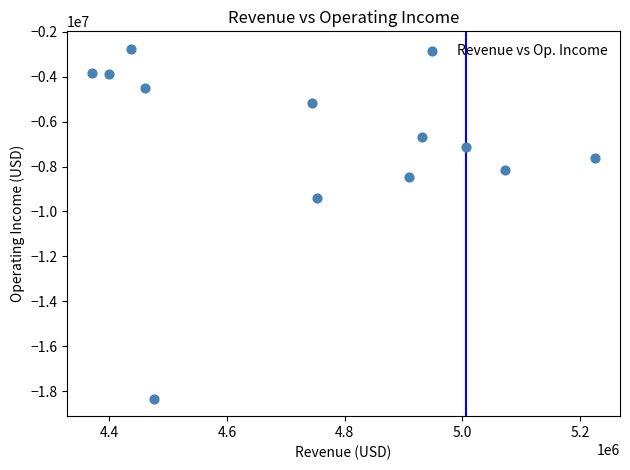

What Y value in the scatter plot is closest to -10545500?

-9414000